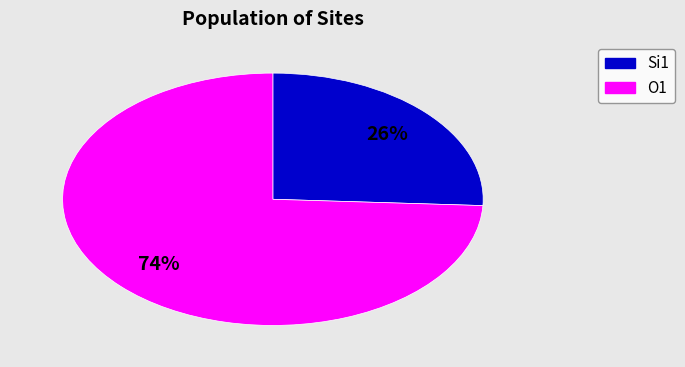

To the nearest percent, what is the average slice percentage?

50%